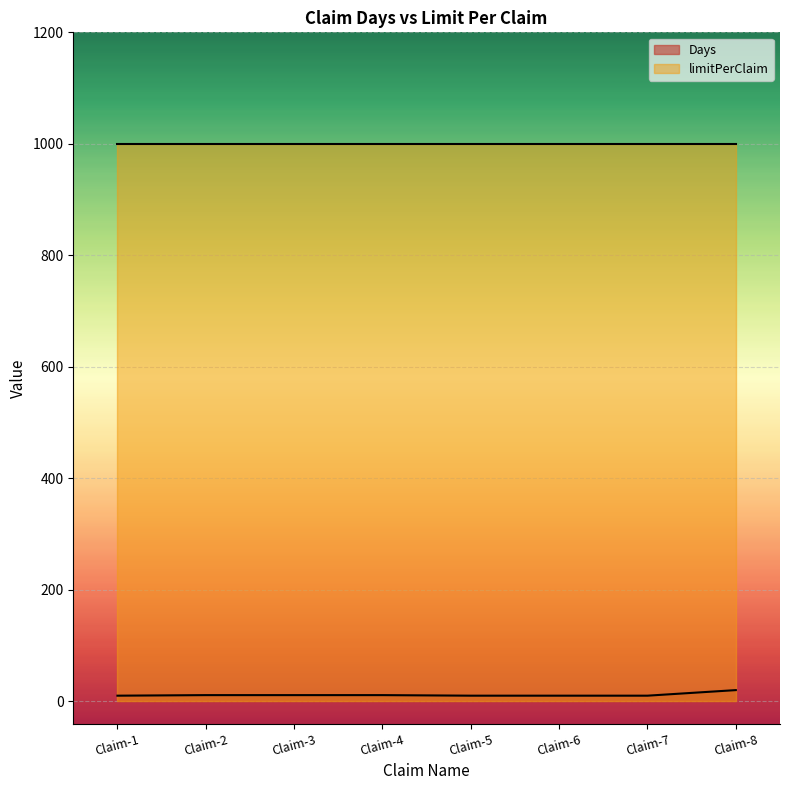

What is the difference between the values at Claim-1 and Claim-4?

1